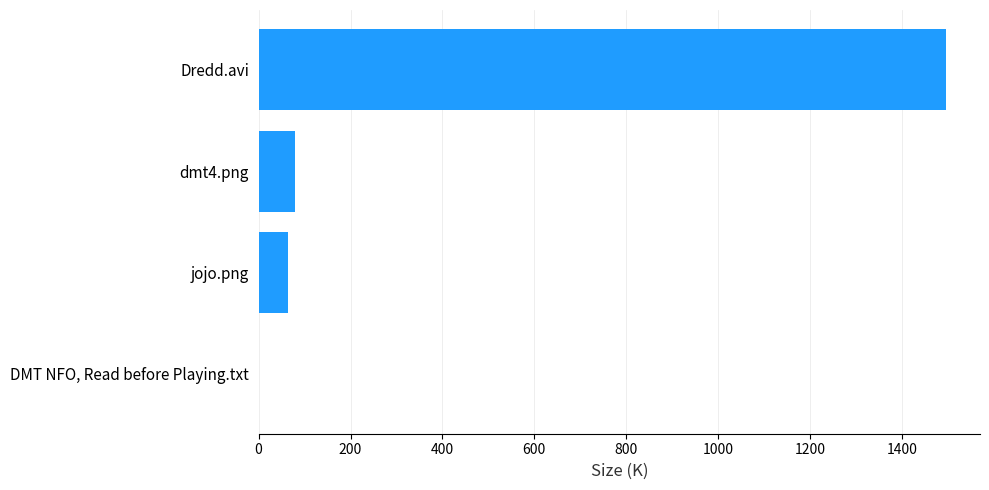

What is the sum of all values?

1639.2